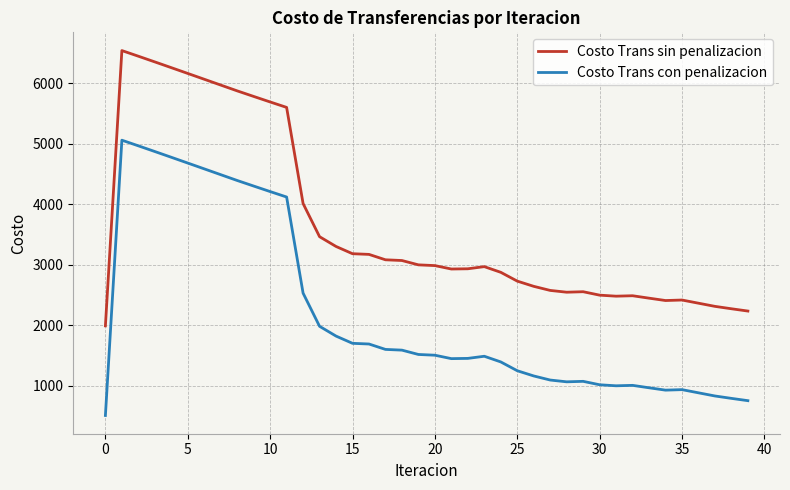

Rank the series by their average value, from highest to lowest.

Costo Trans sin penalizacion, Costo Trans con penalizacion